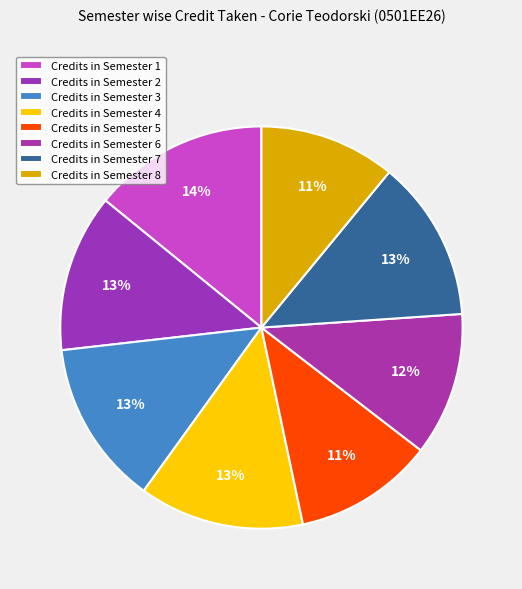

How many segments does this pie chart have?

8